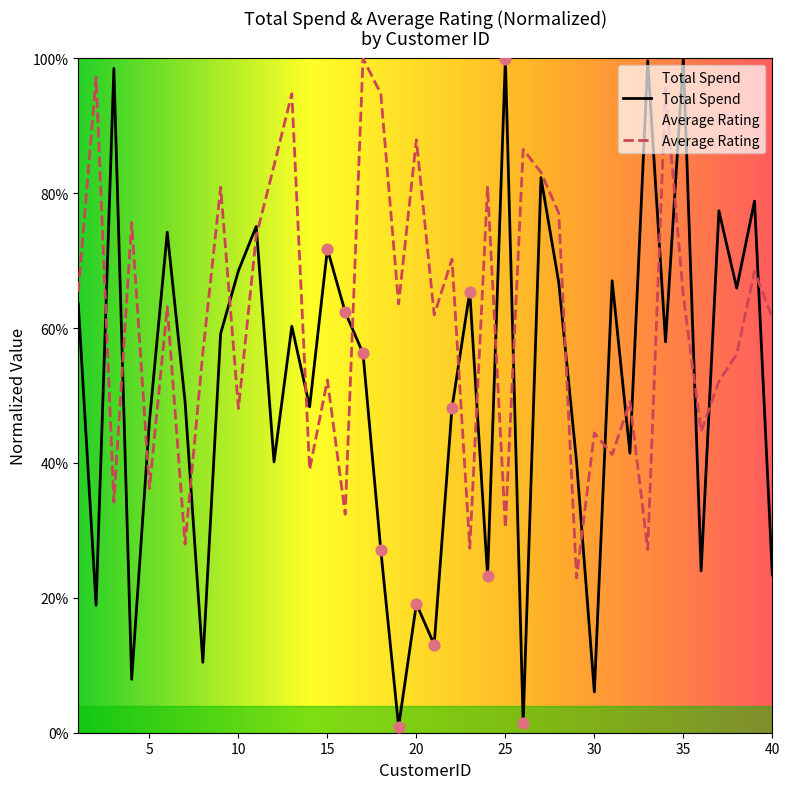

What are all the series names shown in the legend?

Total Spend, Average Rating